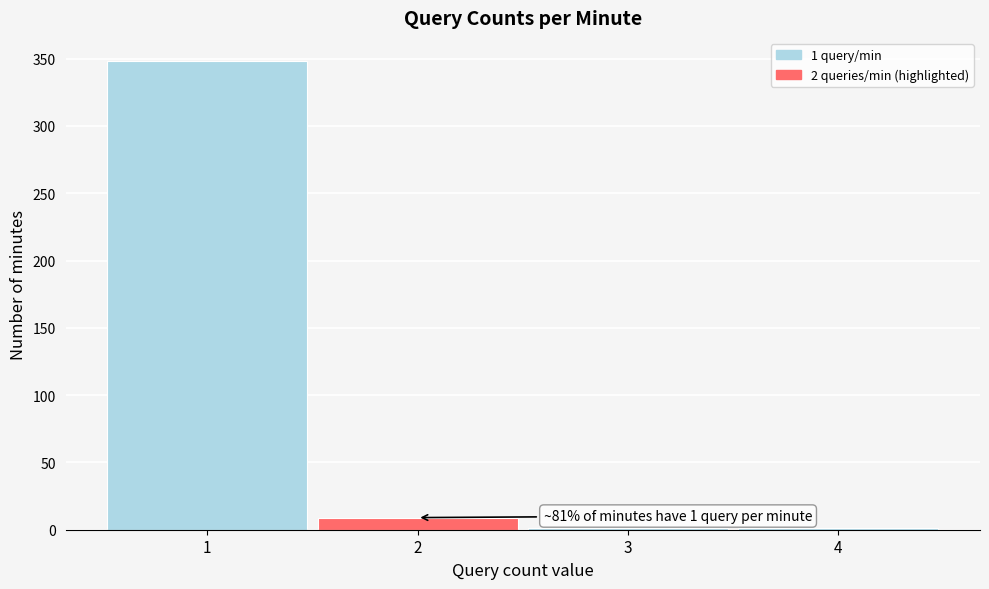

Reading right to left, extract all data points from this chart.

4=1	3=1	2=9	1=348